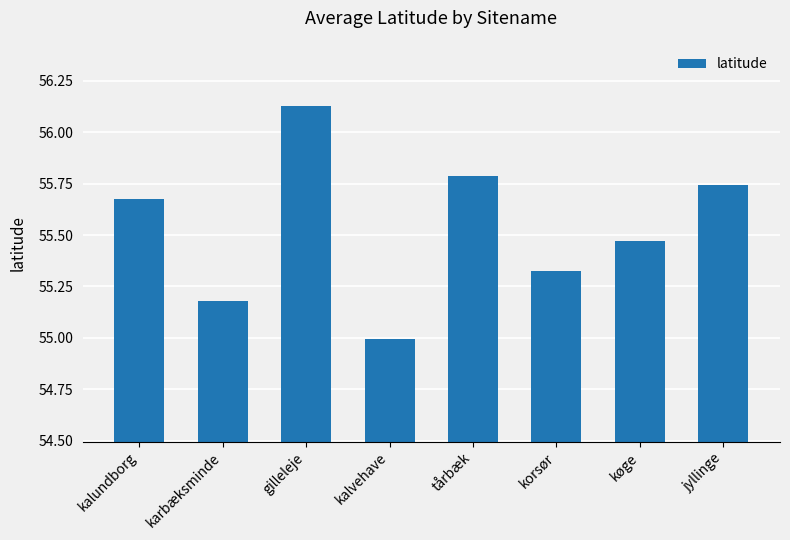

List the labels in order of value, largest first.

gilleleje, tårbæk, jyllinge, kalundborg, køge, korsør, karbæksminde, kalvehave